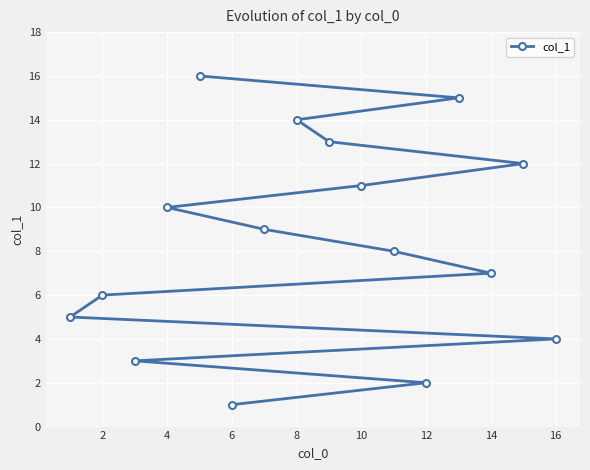

True or false: there are more than 2 points higher than both neighbors.

False